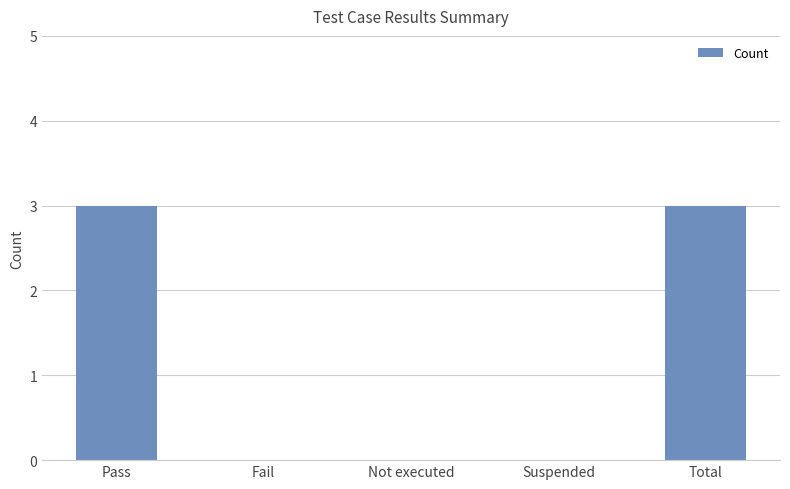

What is the difference between the values at Suspended and Pass?

3